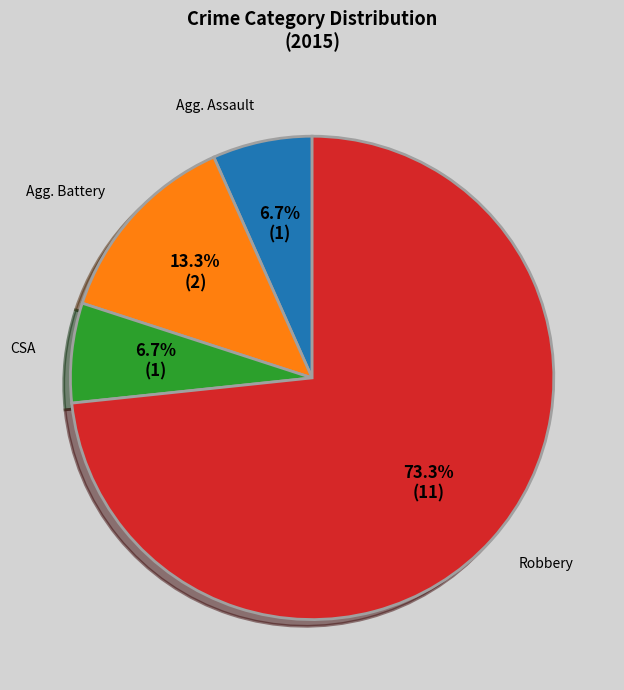

Is there any slice that represents more than half of the pie?

Yes